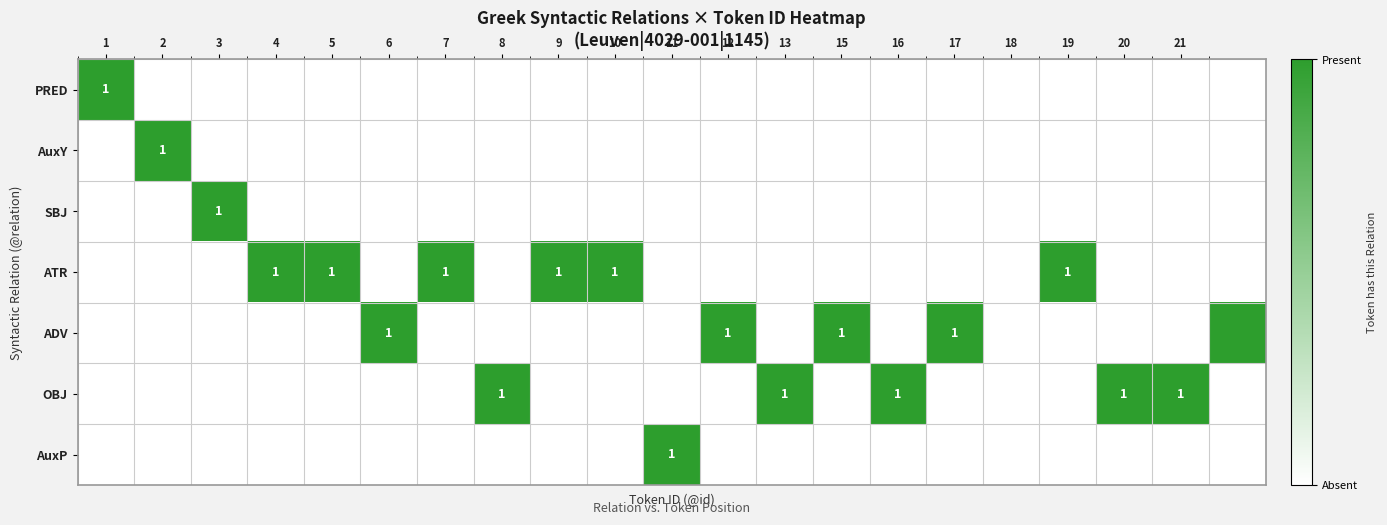

The value of ATR at 19 is 0. True or false?

False